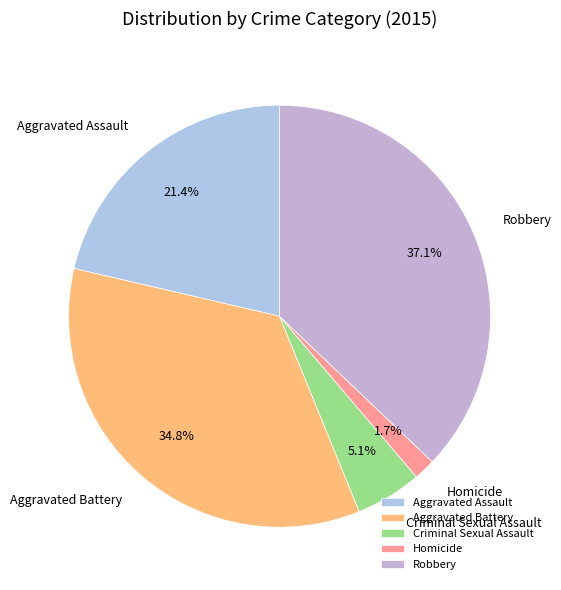

How many segments does this pie chart have?

5